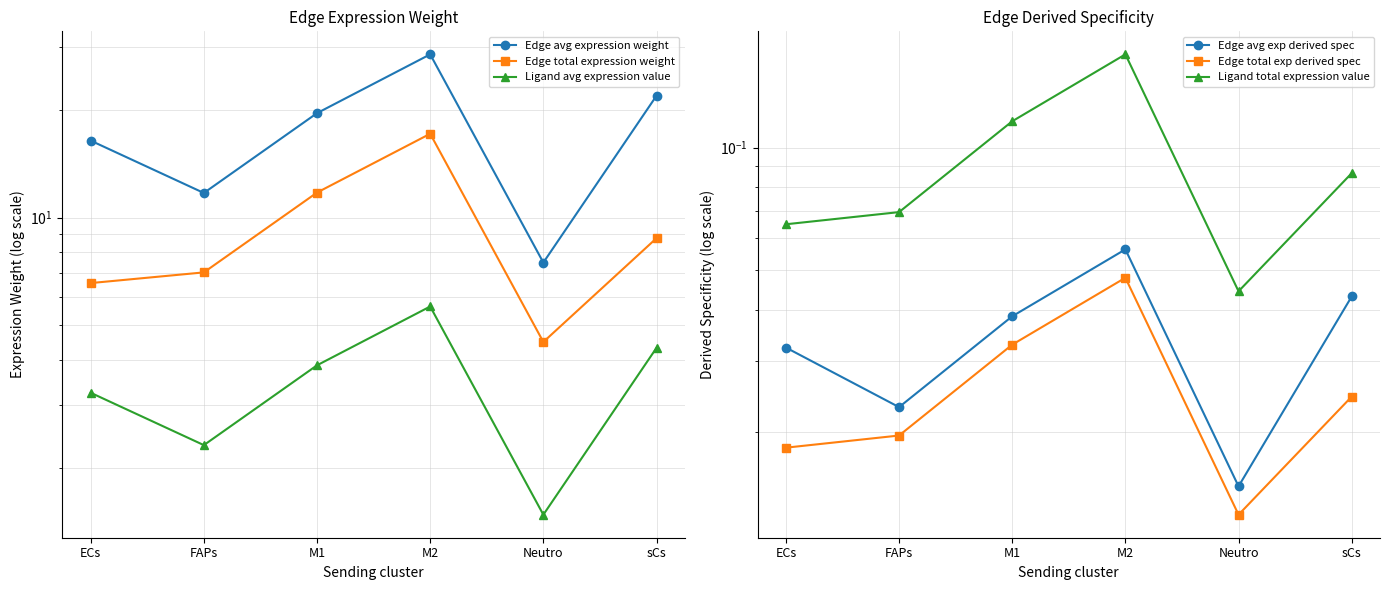

Is this an area chart (filled region under the line)?

No